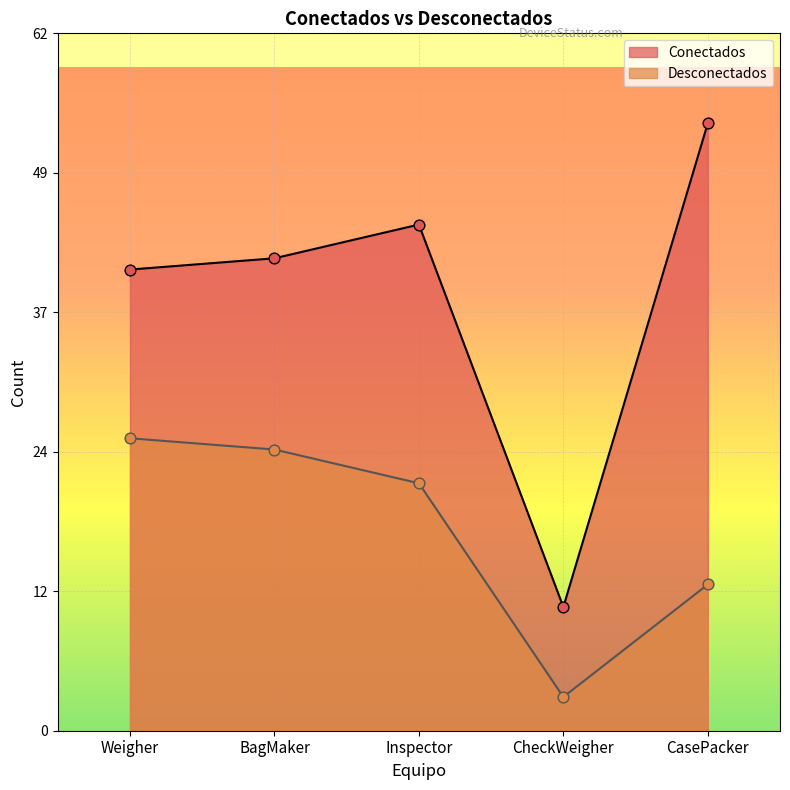

Which series has the largest total across all categories?

Conectados